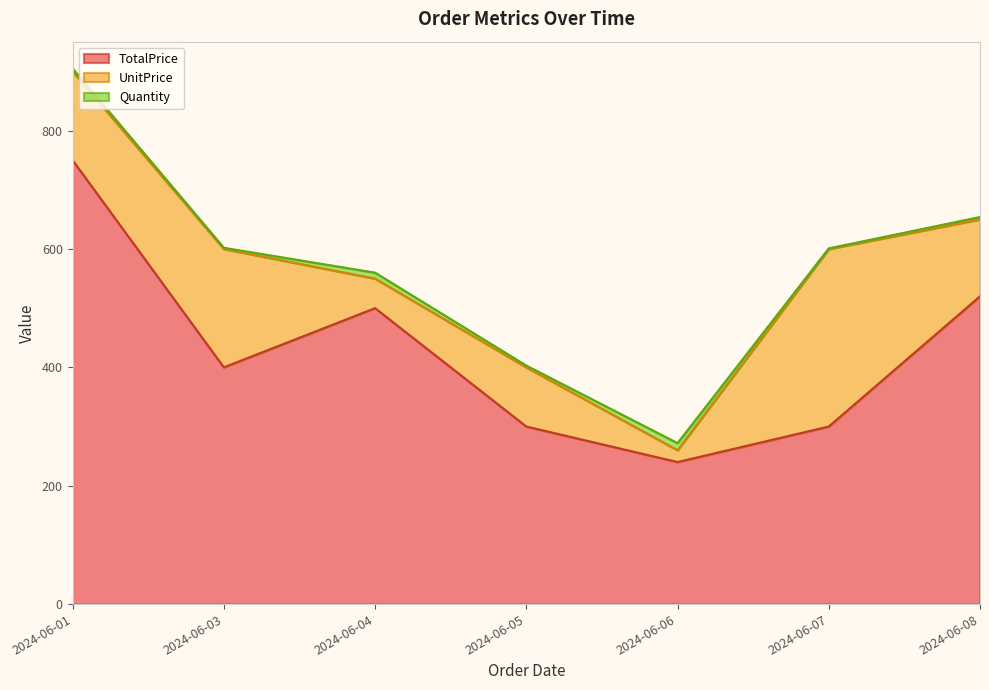

True or false: Quantity and TotalPrice cross at least once.

False